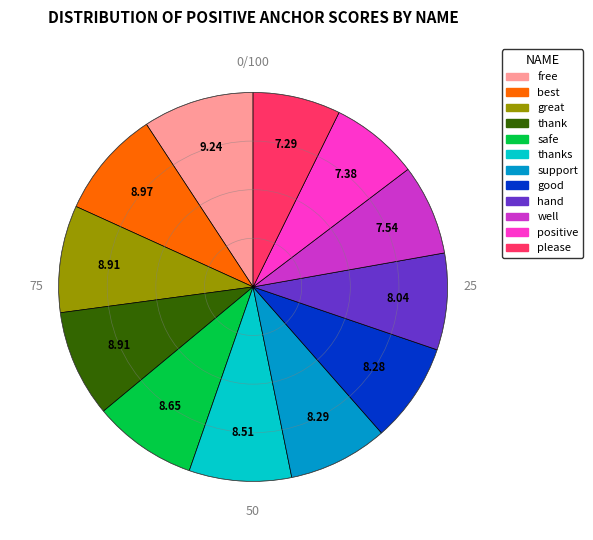

Is there any slice that represents more than half of the pie?

No